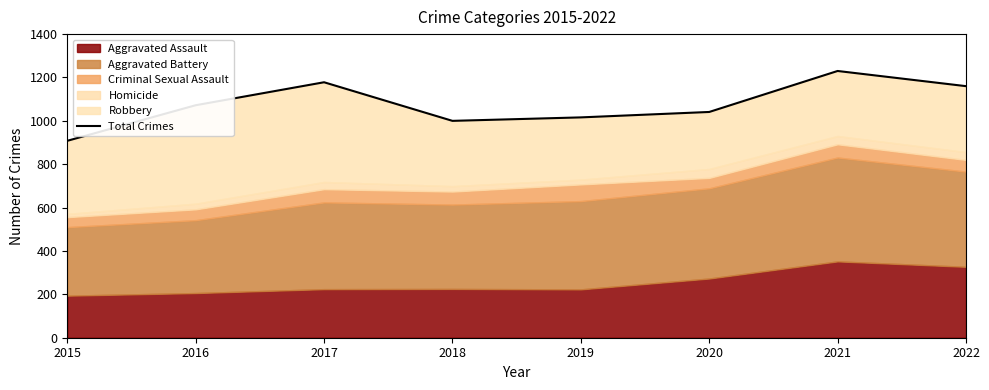

How many points are higher than both their immediate neighbors (excluding endpoints)?

2